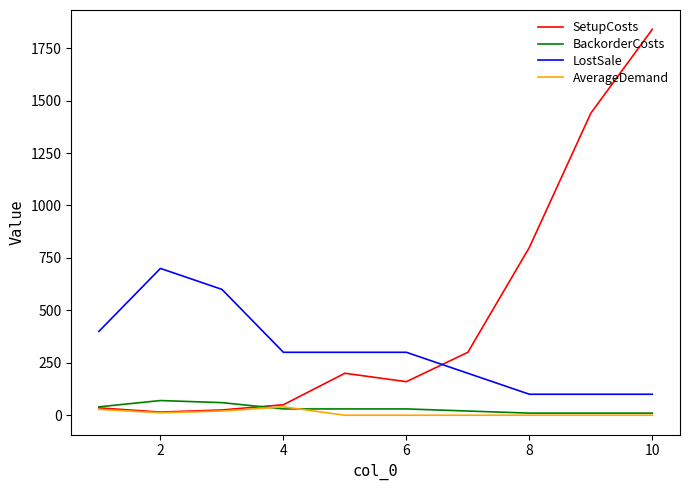

Which series has the largest range (max minus min)?

SetupCosts